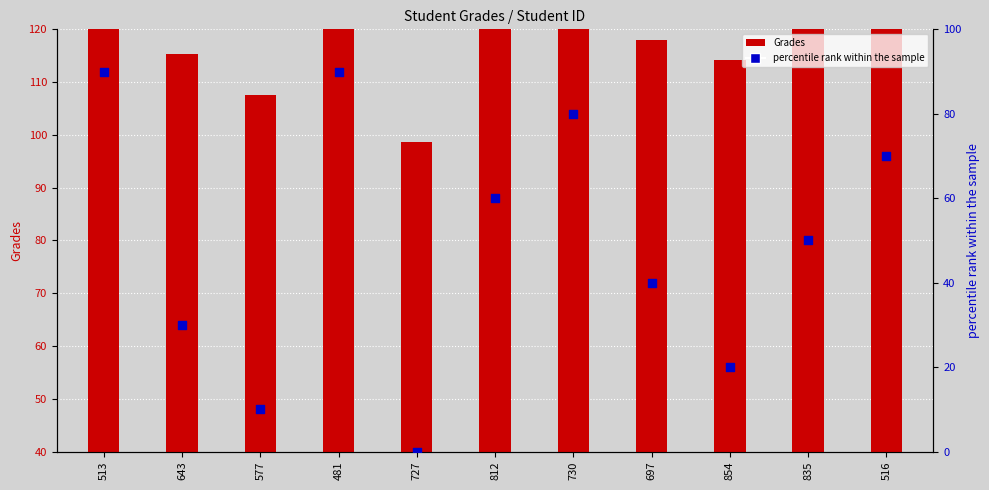

At how many categories does at least one series exceed 66?

10